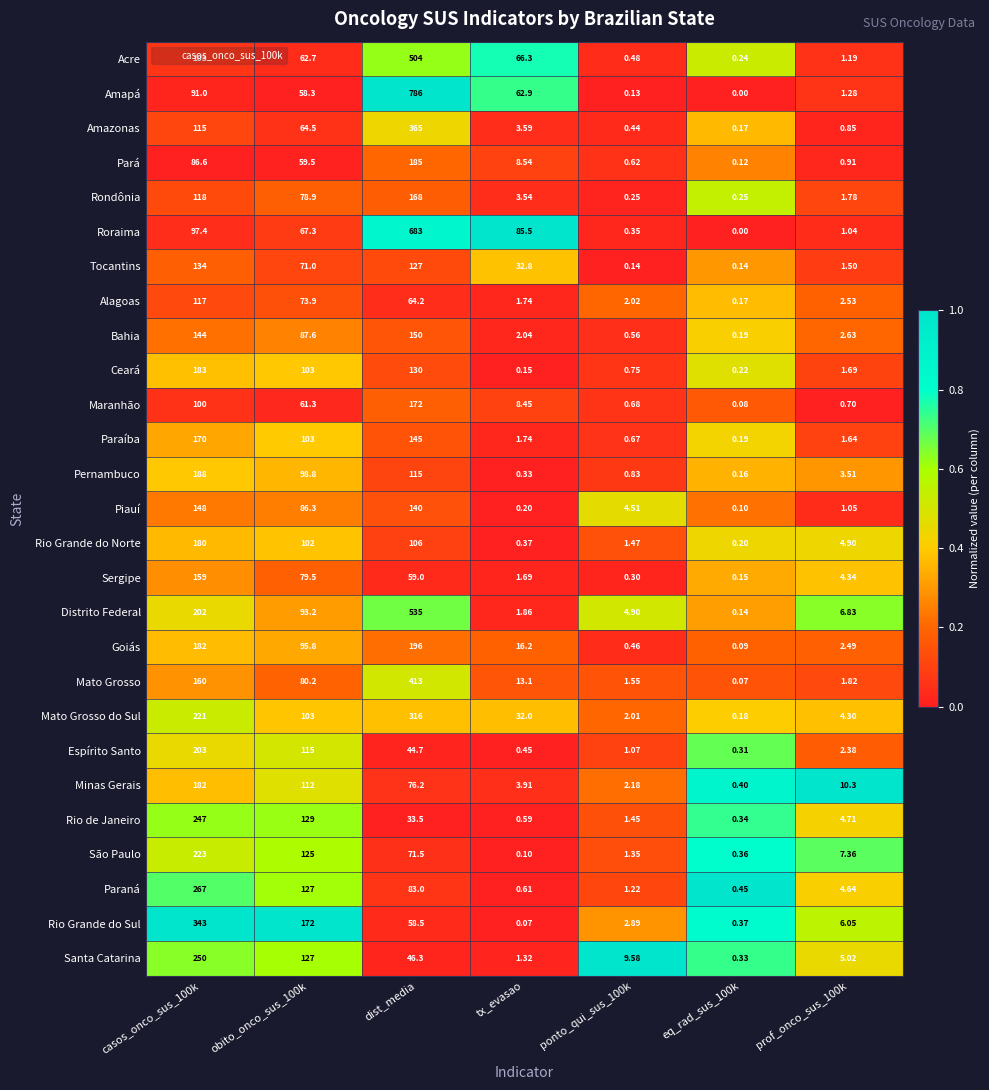

At which category does the chart reach its peak across all series?

dist_media